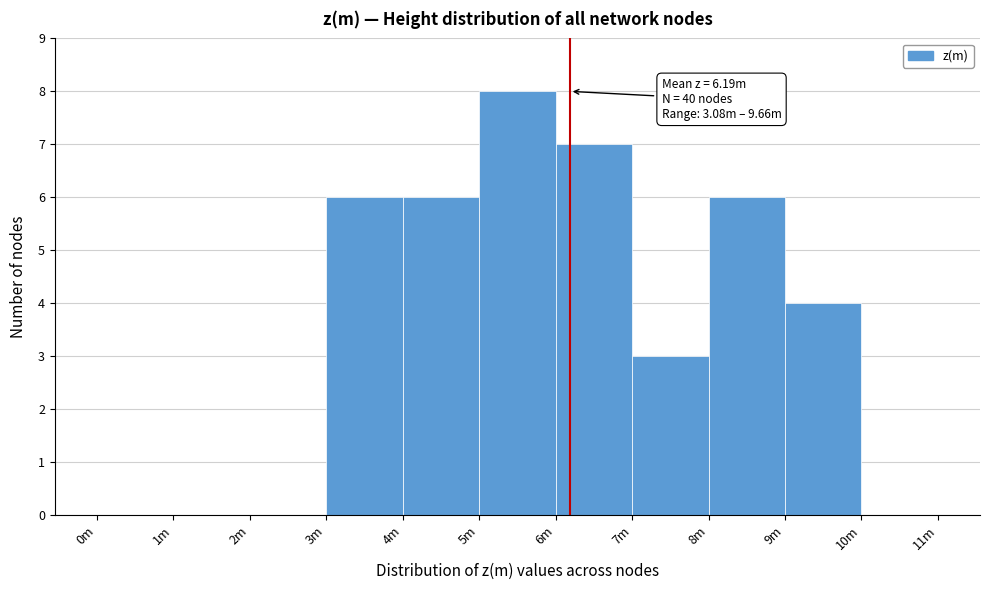

Reading left to right, transcribe all the data shown in this chart.

0m=0	1m=0	2m=0	3m=6	4m=6	5m=8	6m=7	7m=3	8m=6	9m=4	10m=0